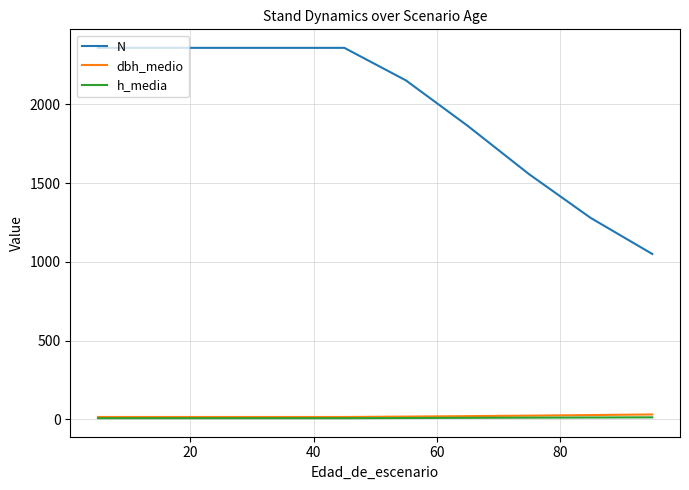

What is the lowest value of the dbh_medio series?

15.0